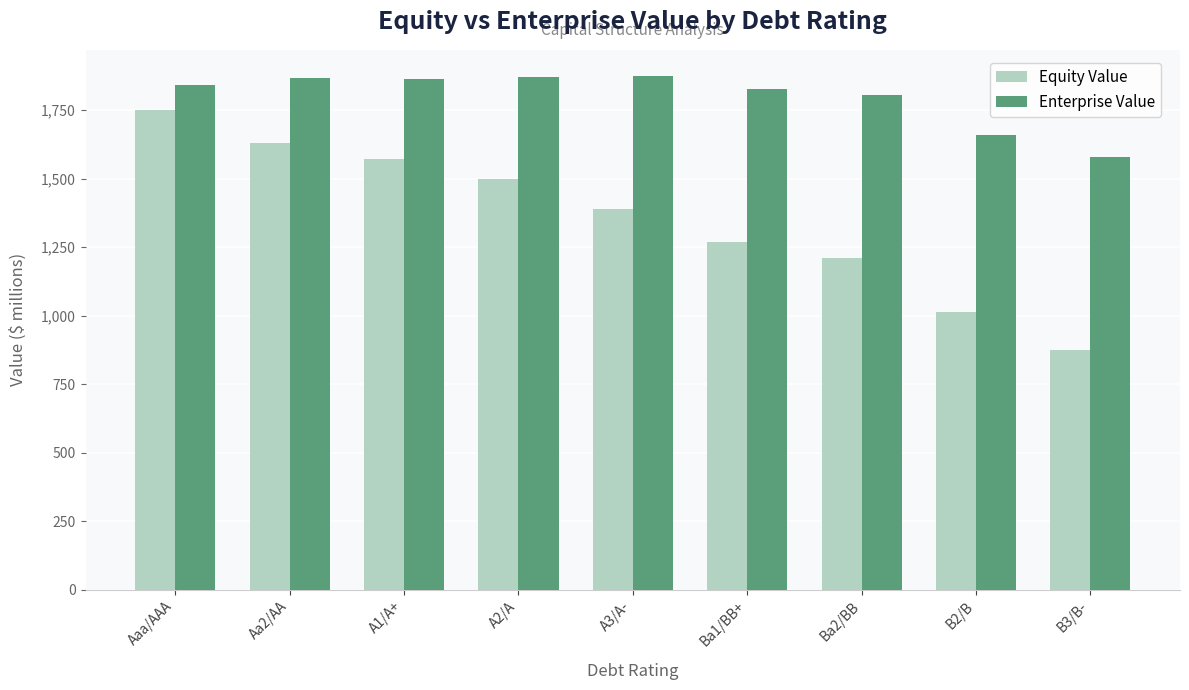

Read the Equity Value value at Aa2/AA.

1631.6